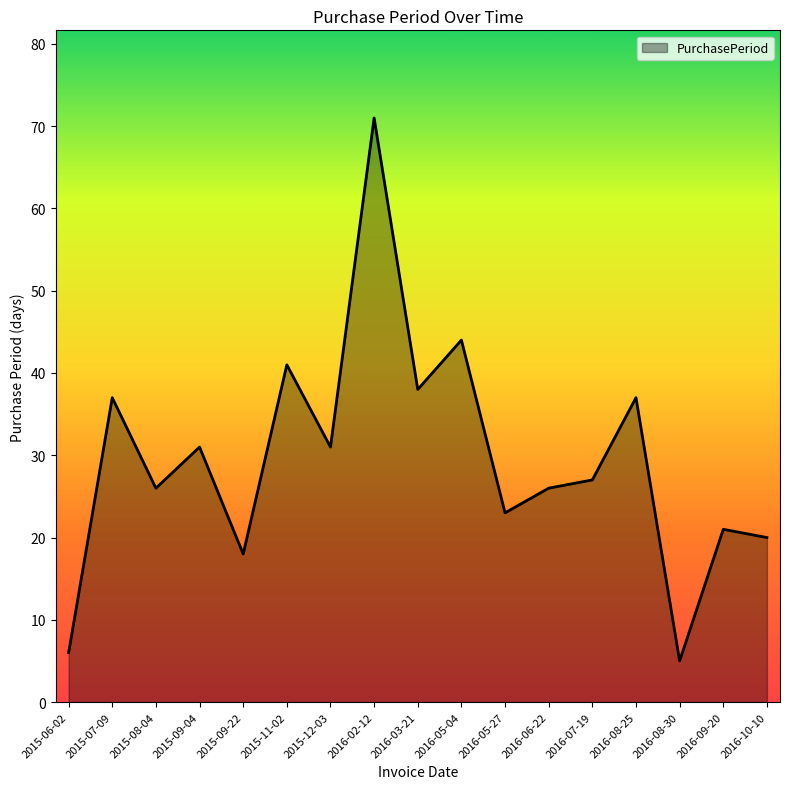

Reading left to right, what are all the values shown in this chart?

6	37	26	31	18	41	31	71	38	44	23	26	27	37	5	21	20